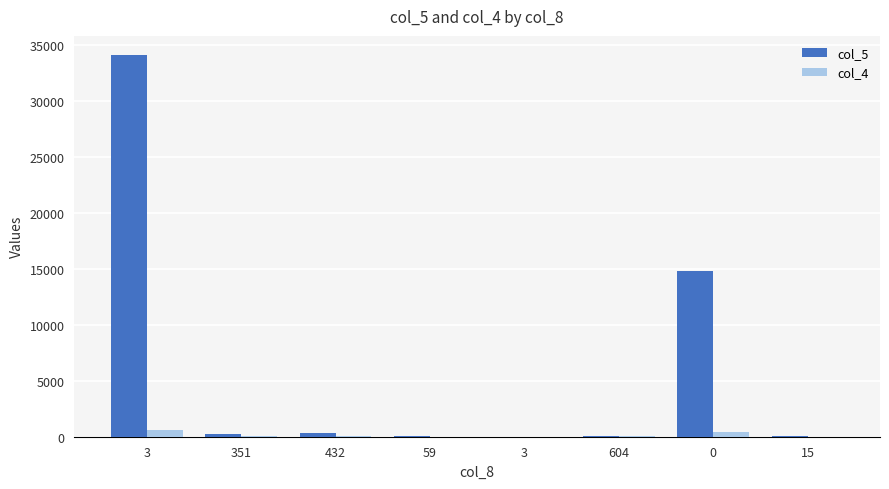

How many distinct data groups are displayed?

2